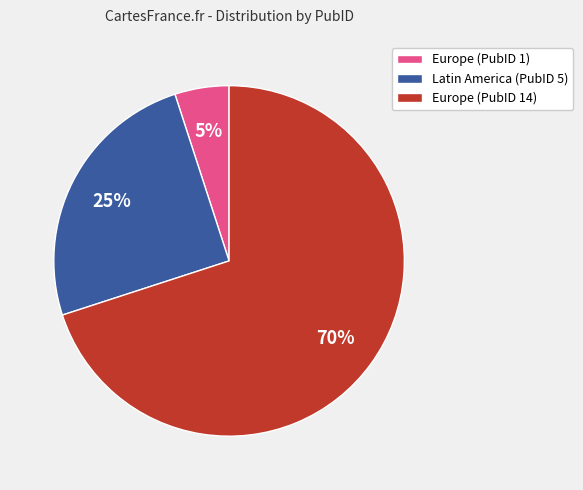

How many segments does this pie chart have?

3